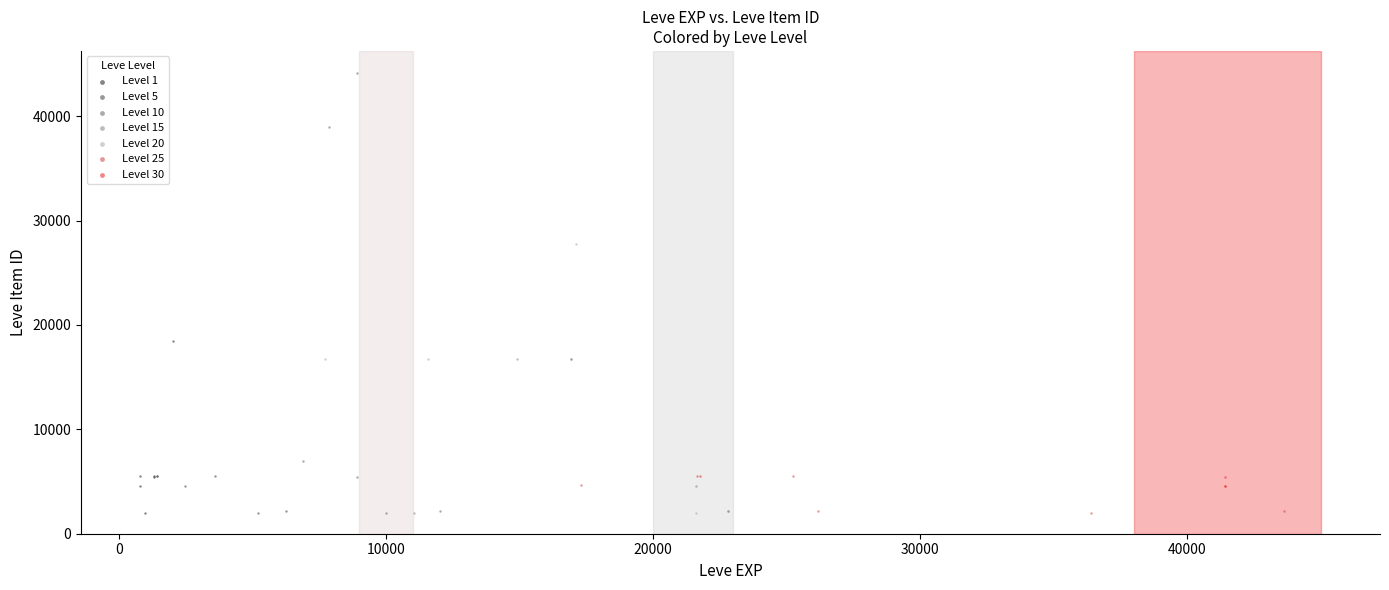

Which series has the largest Y range (max minus min)?

Level 10